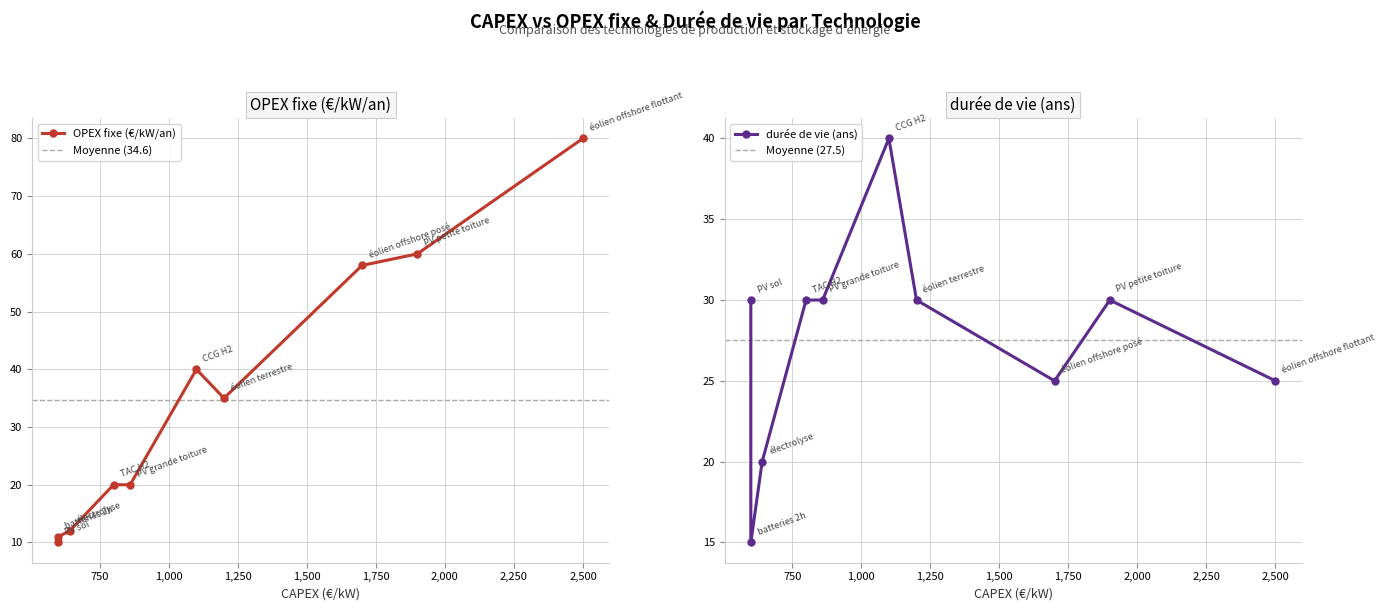

How many times do durée de vie (ans) and OPEX fixe (€/kW/an) cross each other?

2